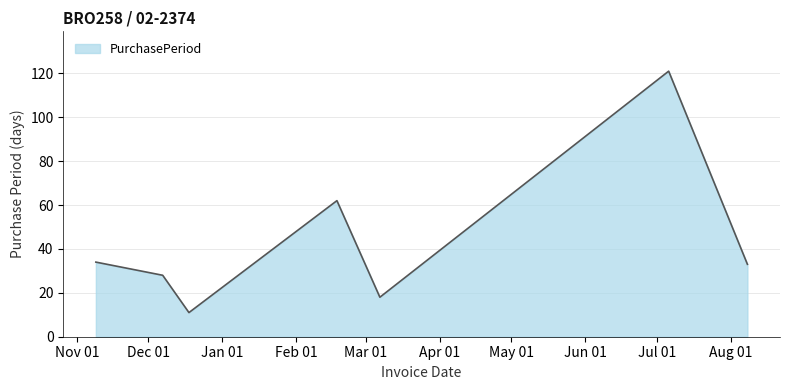

True or false: there are more than 2 points higher than both neighbors.

False